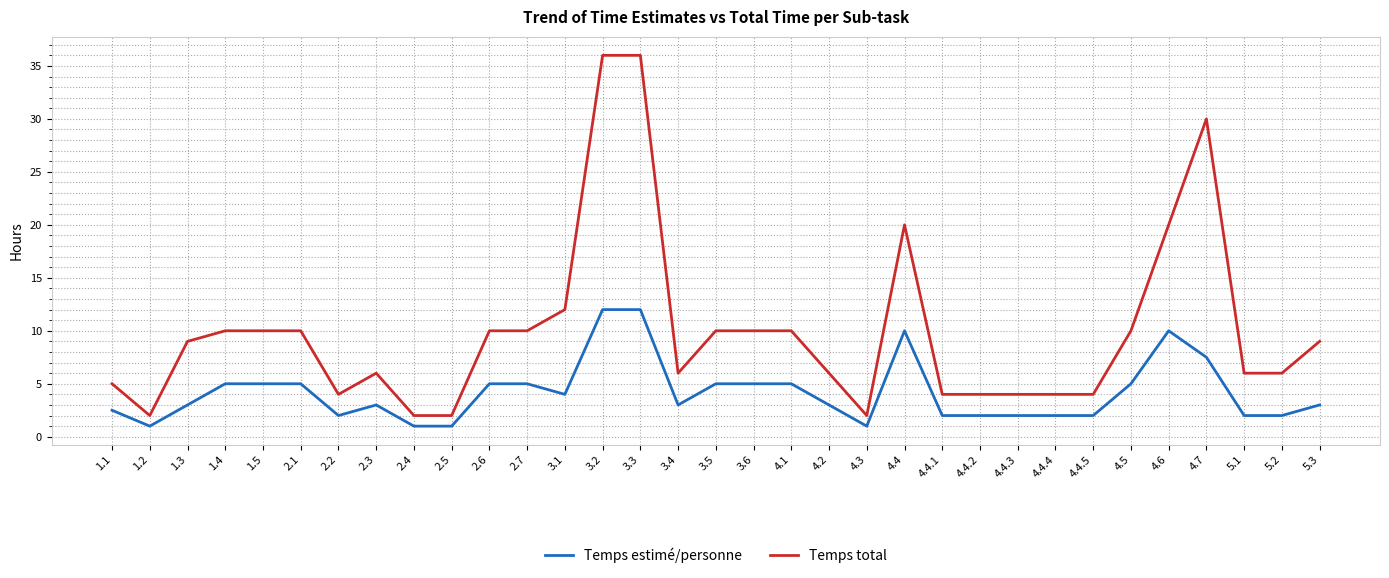

The Temps total series shows 10.0 at 2.1. True or false?

True